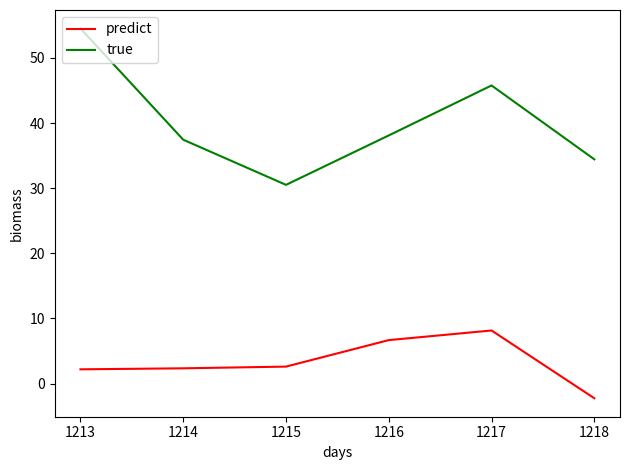

True or false: true and predict cross at least once.

False